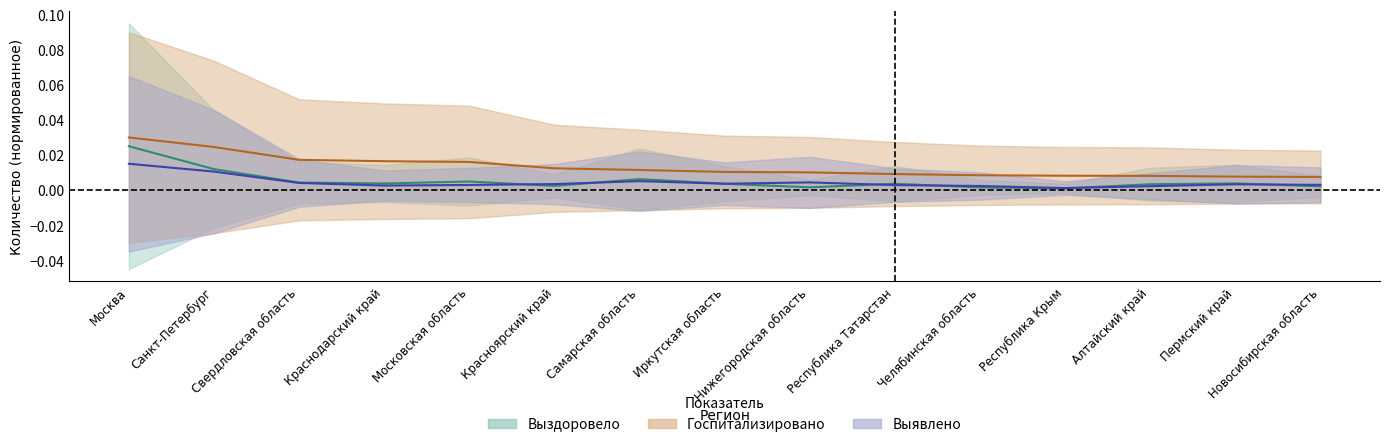

What is the label of the 13th point from the right?

Свердловская область